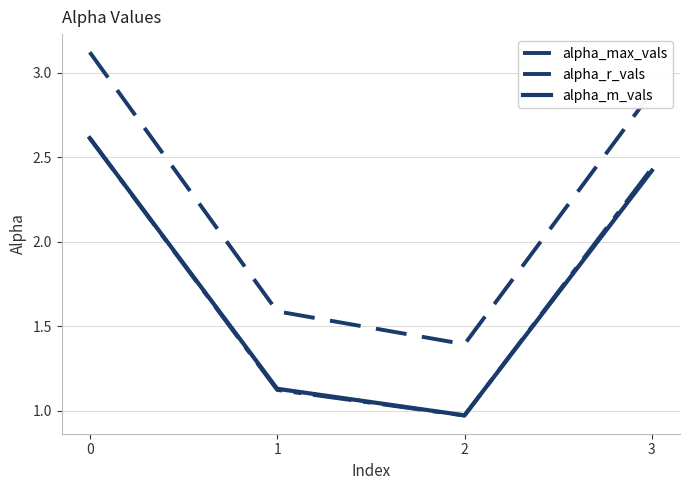

How many interior local valleys does the alpha_r_vals series have?

1